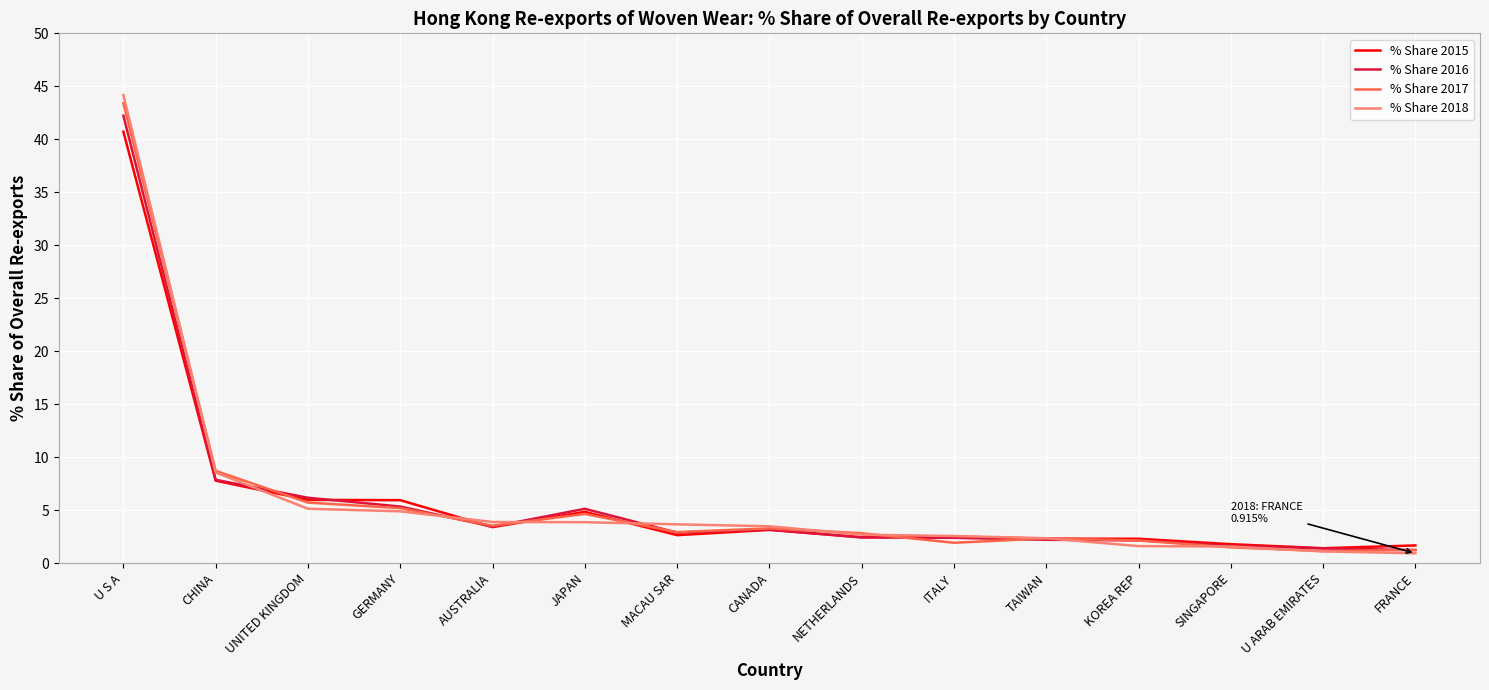

What are all the series names shown in the legend?

% Share 2015, % Share 2016, % Share 2017, % Share 2018